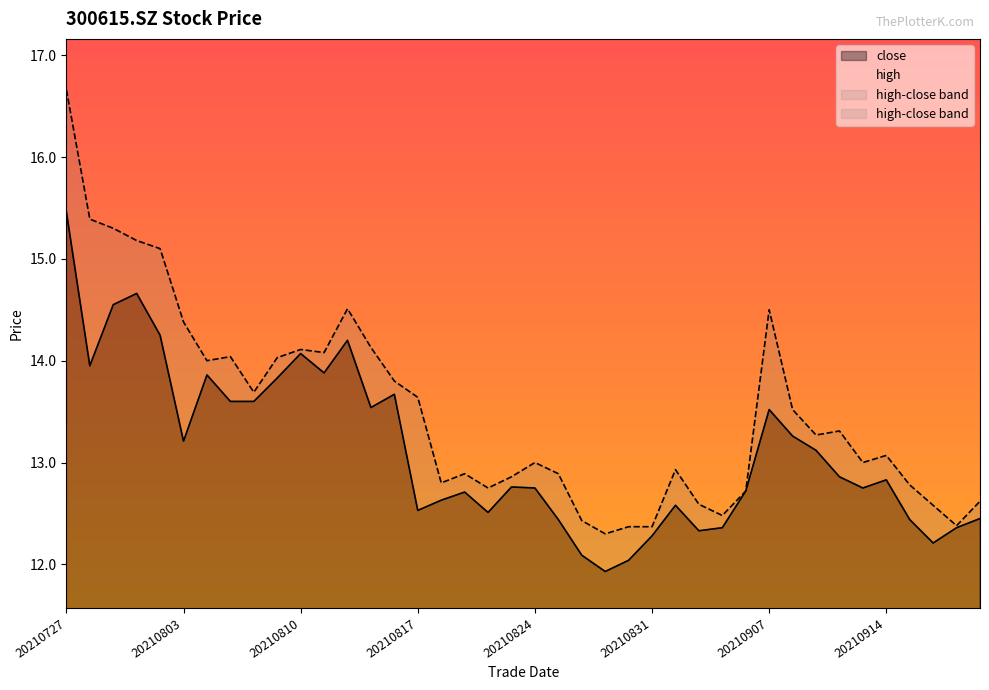

Where is high nearest to the value 14?

20210804